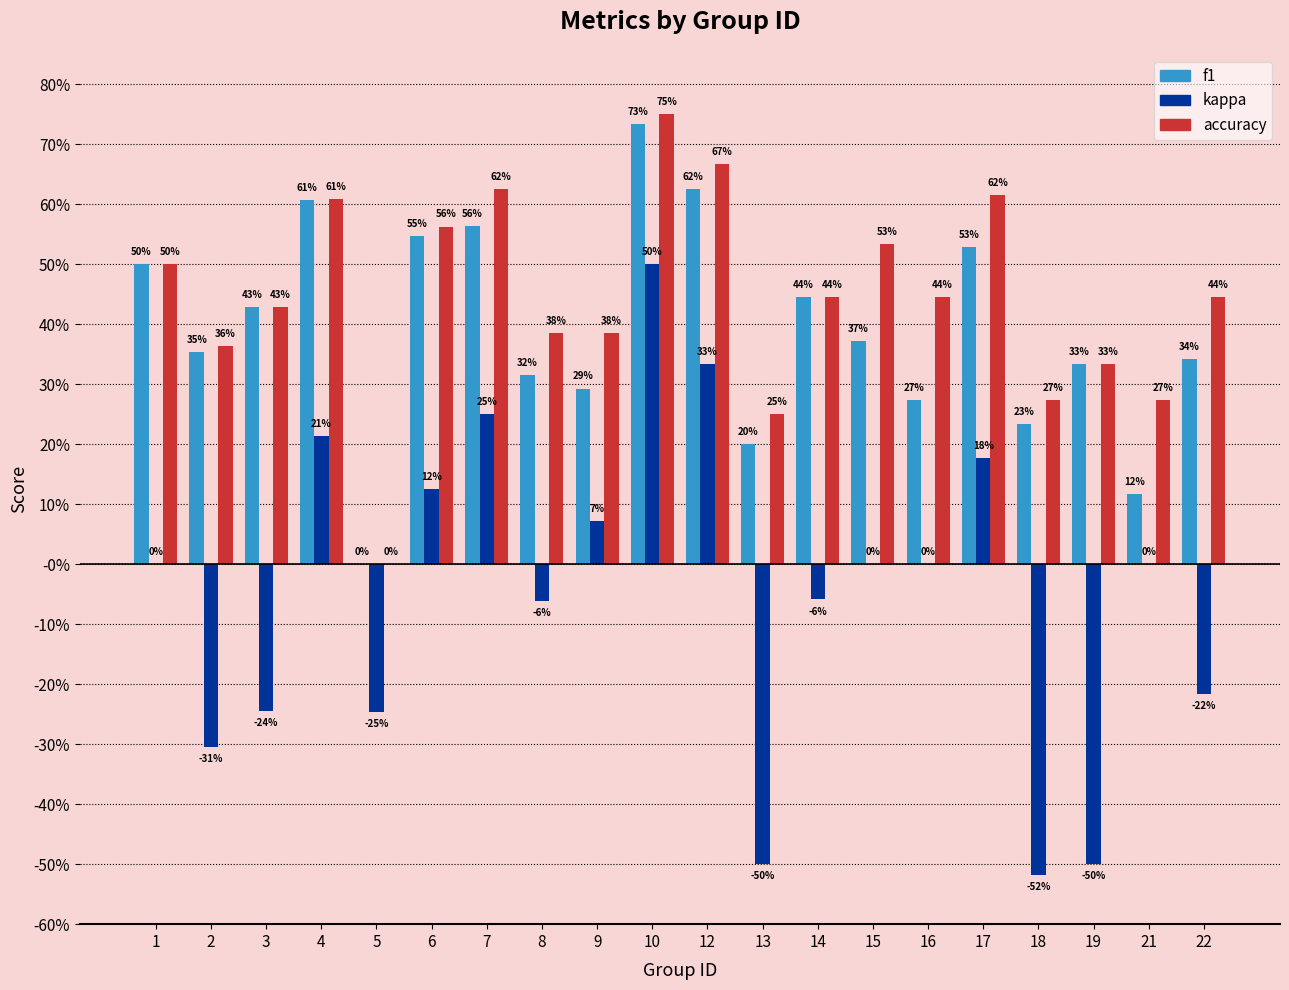

Reading left to right, transcribe all the data shown in this chart.

f1: 1=0.5	2=0.4	3=0.4	4=0.6	5=0.0	6=0.5	7=0.6	8=0.3	9=0.3	10=0.7	12=0.6	13=0.2	14=0.4	15=0.4	16=0.3	17=0.5	18=0.2	19=0.3	21=0.1	22=0.3
kappa: 1=0.0	2=-0.3	3=-0.2	4=0.2	5=-0.2	6=0.1	7=0.2	8=-0.1	9=0.1	10=0.5	12=0.3	13=-0.5	14=-0.1	15=0.0	16=0.0	17=0.2	18=-0.5	19=-0.5	21=0.0	22=-0.2
accuracy: 1=0.5	2=0.4	3=0.4	4=0.6	5=0.0	6=0.6	7=0.6	8=0.4	9=0.4	10=0.8	12=0.7	13=0.2	14=0.4	15=0.5	16=0.4	17=0.6	18=0.3	19=0.3	21=0.3	22=0.4